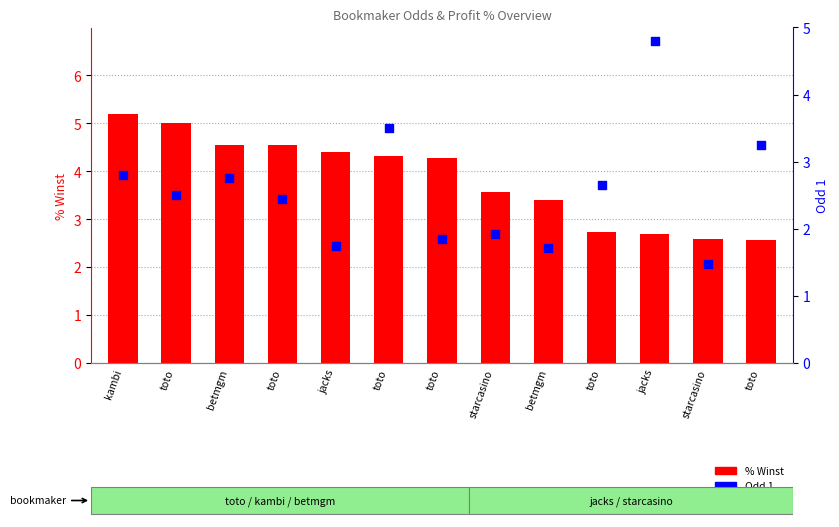

What is the change in value from jacks to starcasino?

+0.2